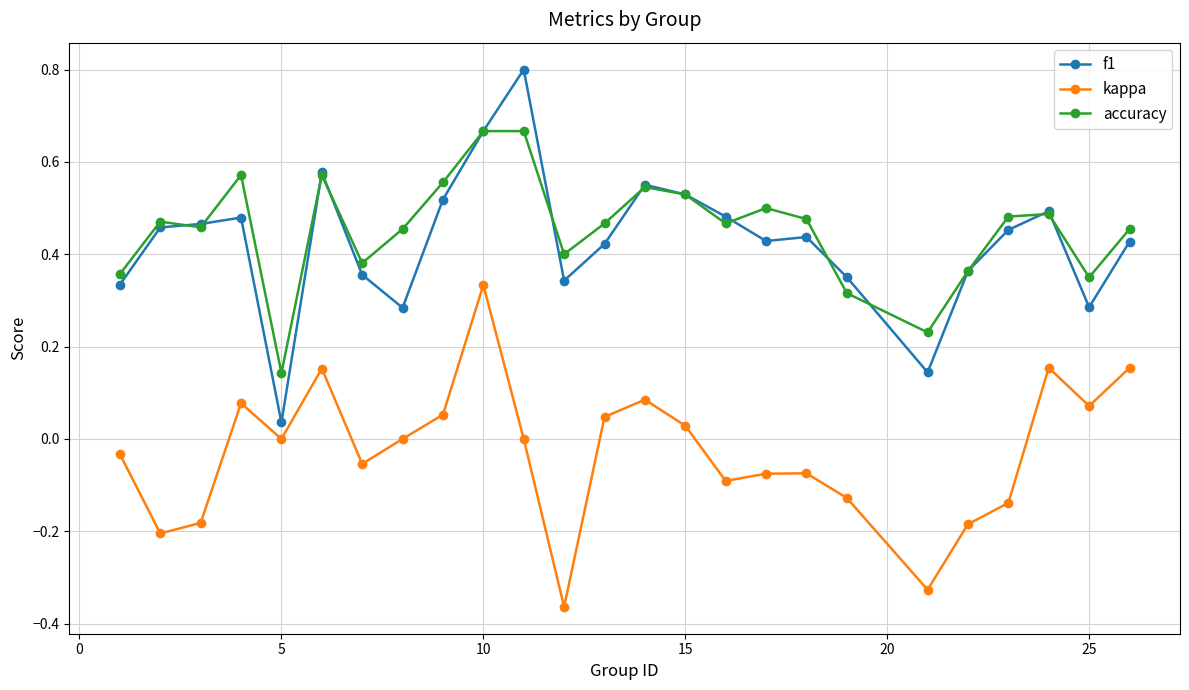

List the series in order of their peak value, lowest first.

kappa, accuracy, f1